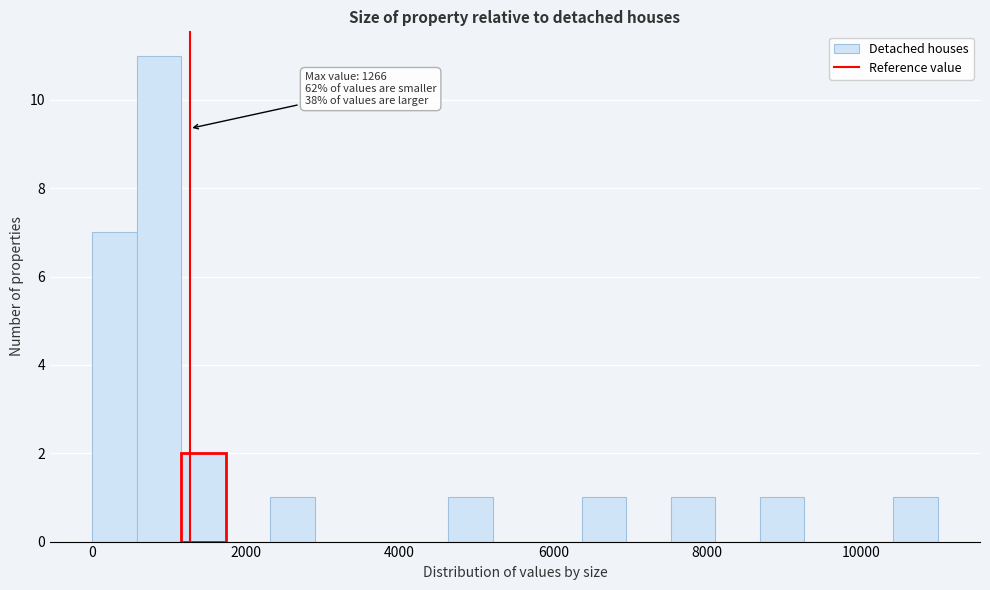

Read against the x-axis, roughly where is the centre of the tallest bar?

800